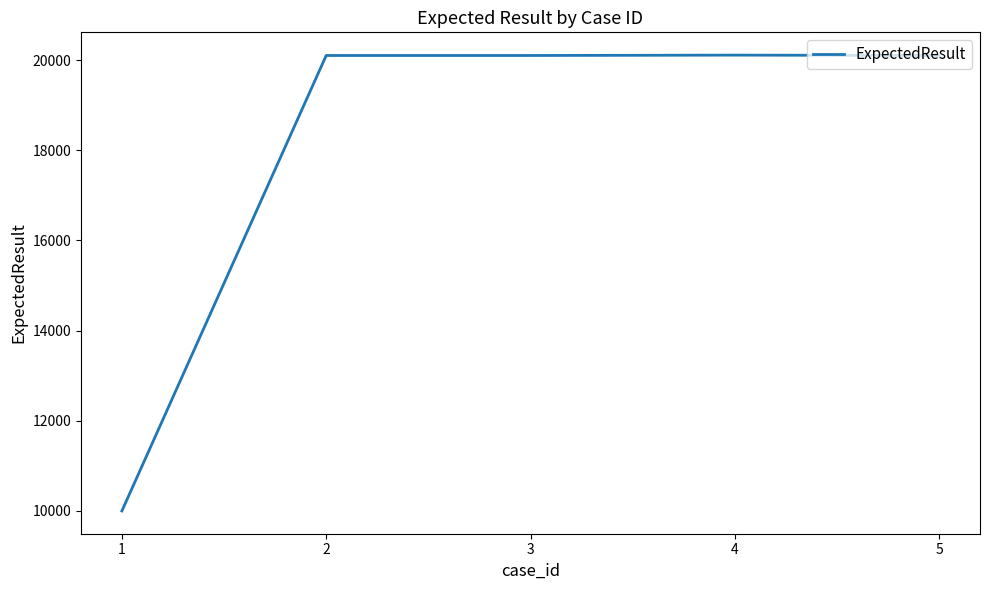

True or false: the data has more than 2 interior local peaks.

False